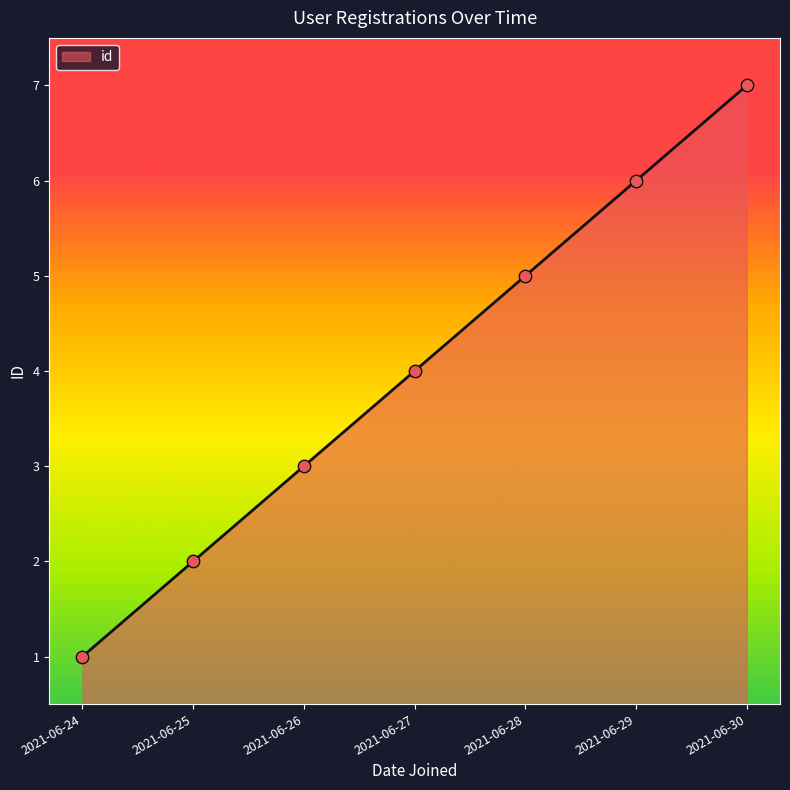

Approximately how many times larger is the value at 2021-06-28 compared to 2021-06-30?

0.7